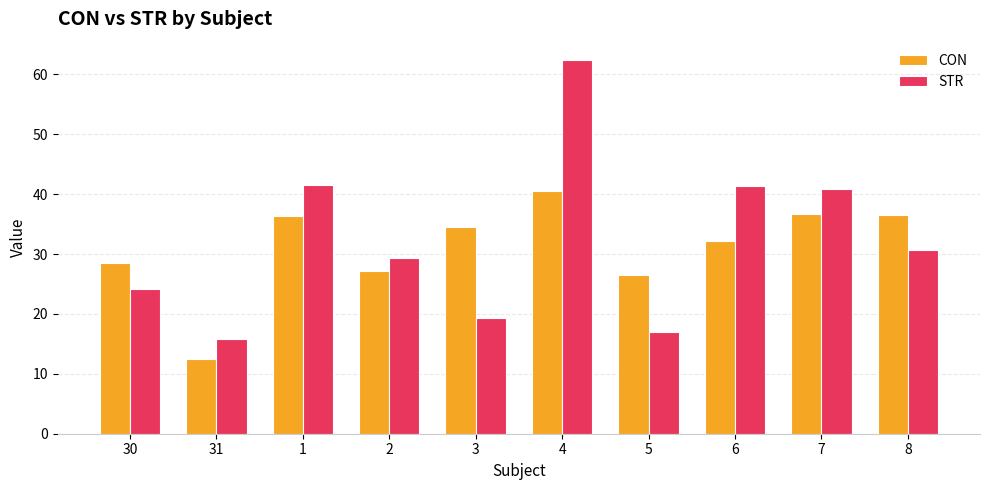

How many groups of bars are there?

10